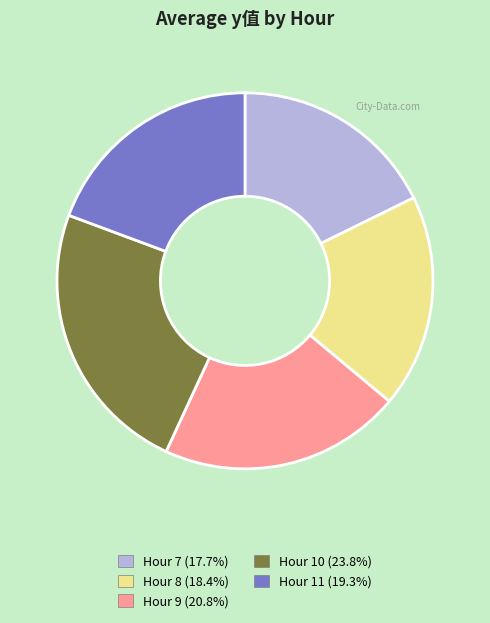

Approximately how many times larger is the value at Hour 11 (19.3%) compared to Hour 7 (17.7%)?

1.1